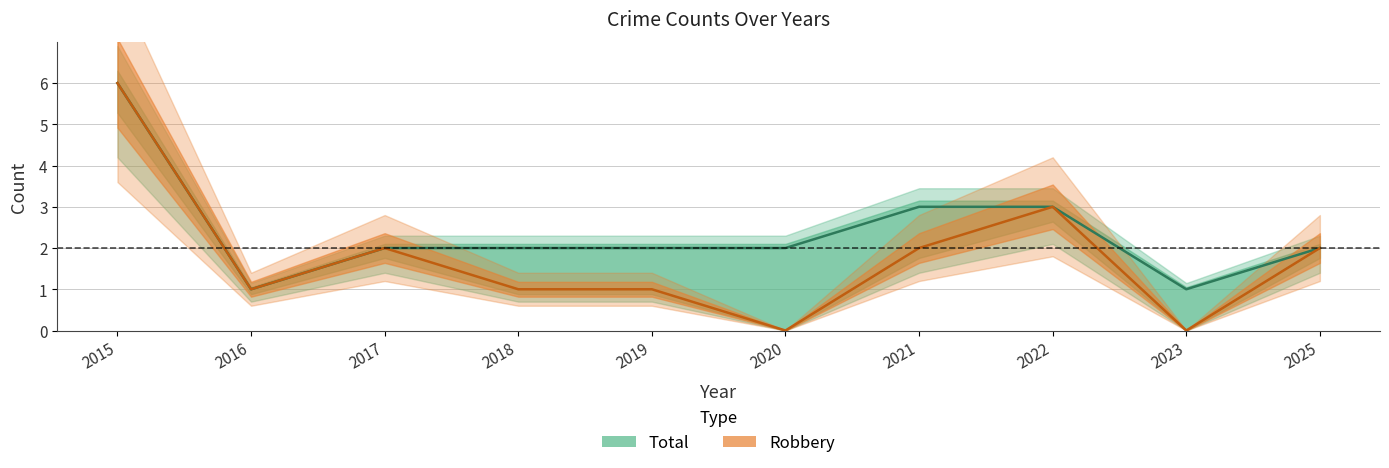

Which series changed the most between 2020 and 2025?

Robbery